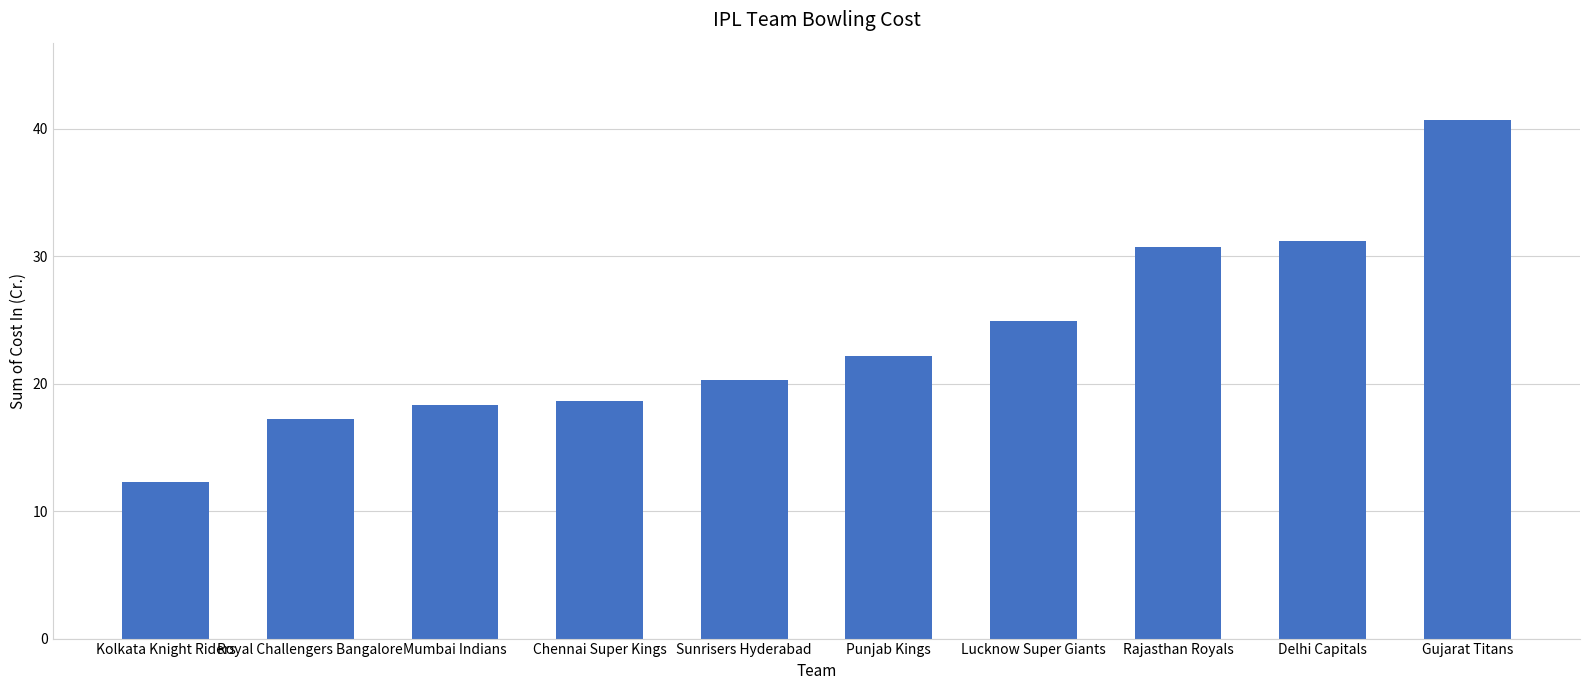

What position from the right is Chennai Super Kings?

7